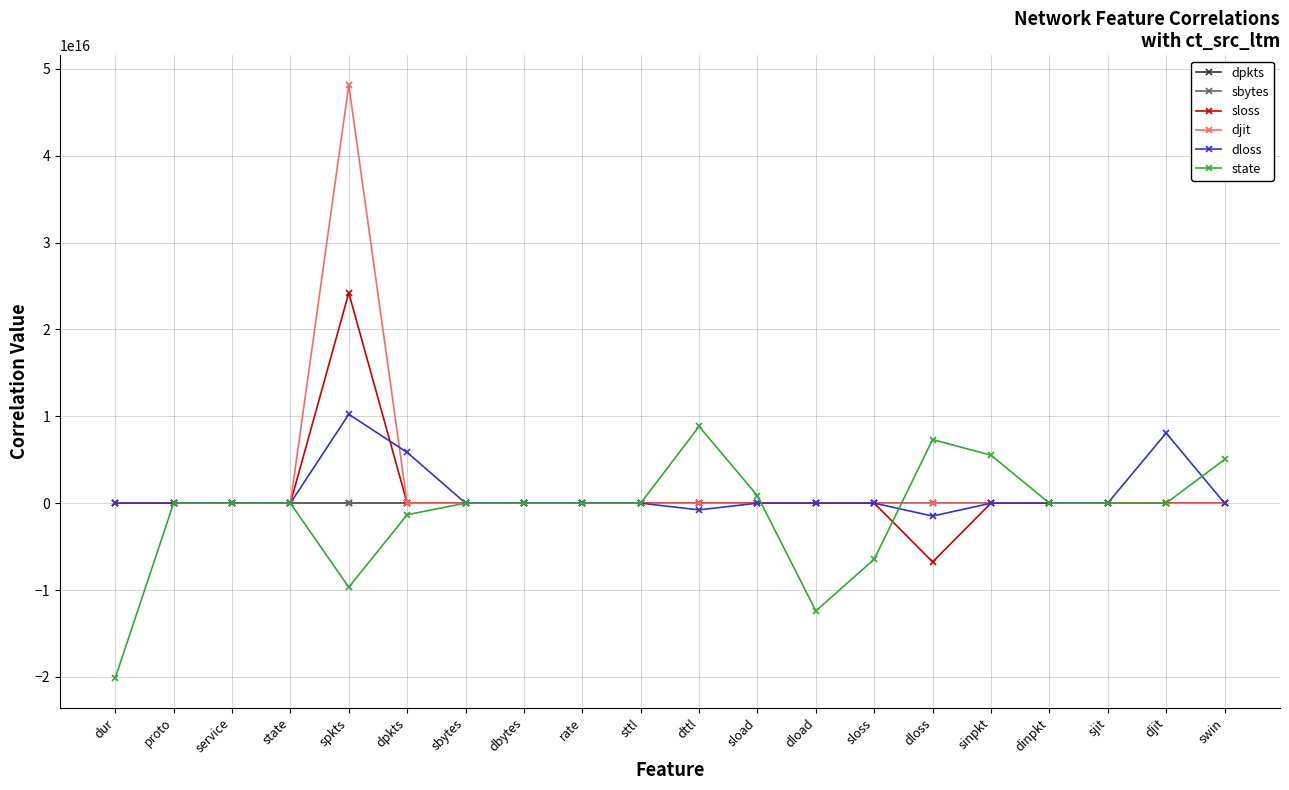

In sloss, how many points are higher than both neighbors (excluding endpoints)?

1